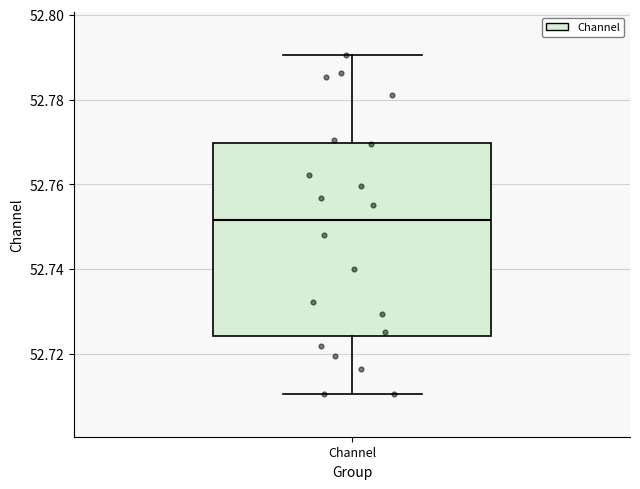

Read this box plot against the y-axis: the position of the median line, the range covered by the box, and the ends of both whiskers. The values are not printed on the chart, so give them approximately, as read against the axis.

median 52.752, box 52.724 to 52.770, whiskers 52.710 to 52.790